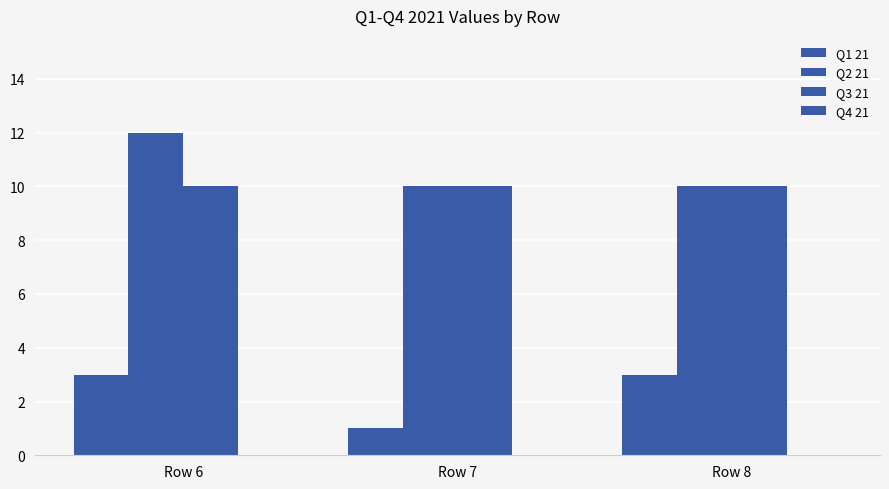

Are the bars grouped side by side (vs. stacked)?

Yes